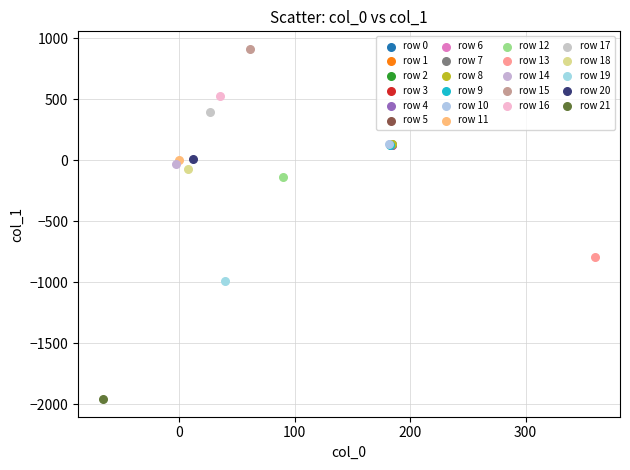

What are all the series names shown in the legend?

row 0, row 1, row 2, row 3, row 4, row 5, row 6, row 7, row 8, row 9, row 10, row 11, row 12, row 13, row 14, row 15, row 16, row 17, row 18, row 19, row 20, row 21